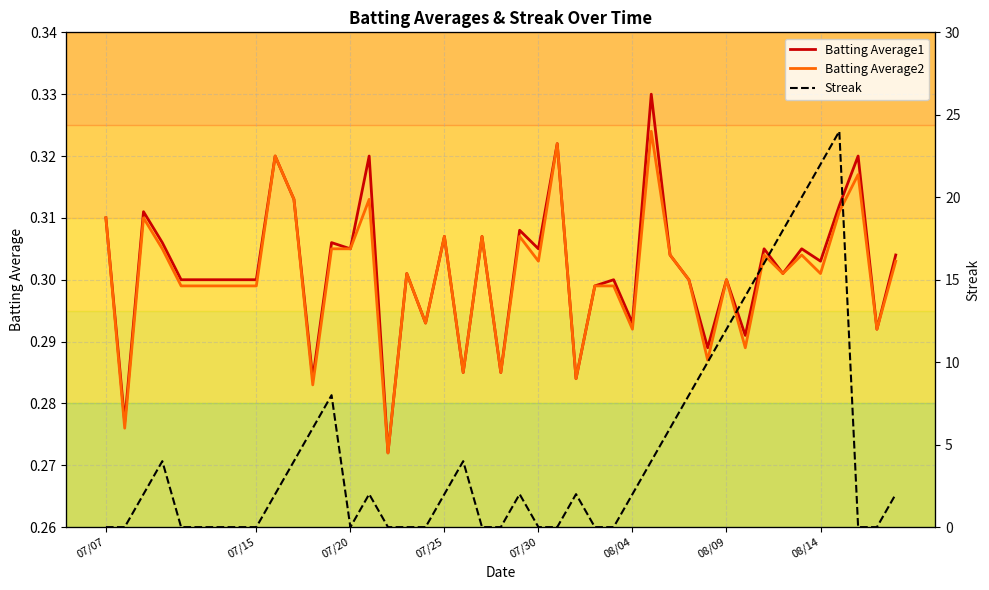

Is it true that Batting Average1 equals 0.3 at 07/25?

True